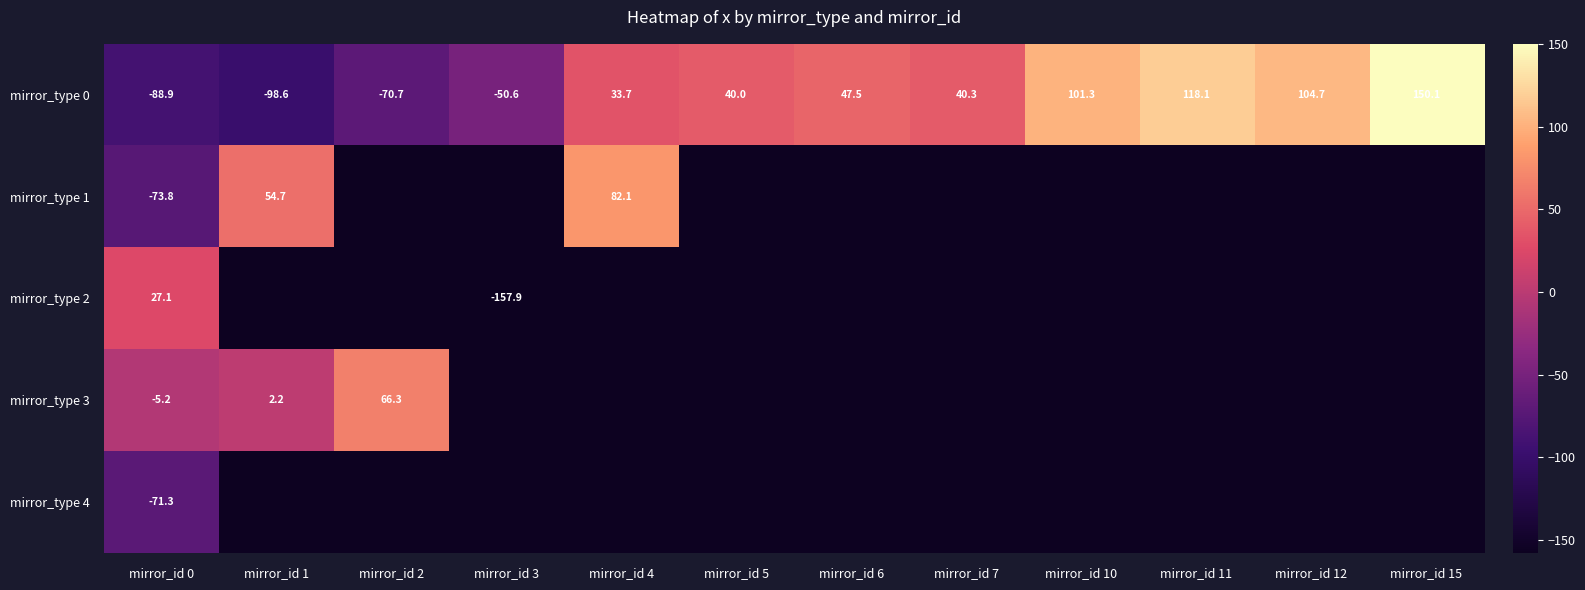

Between mirror_id 2 and mirror_id 4, which is larger?

mirror_id 4